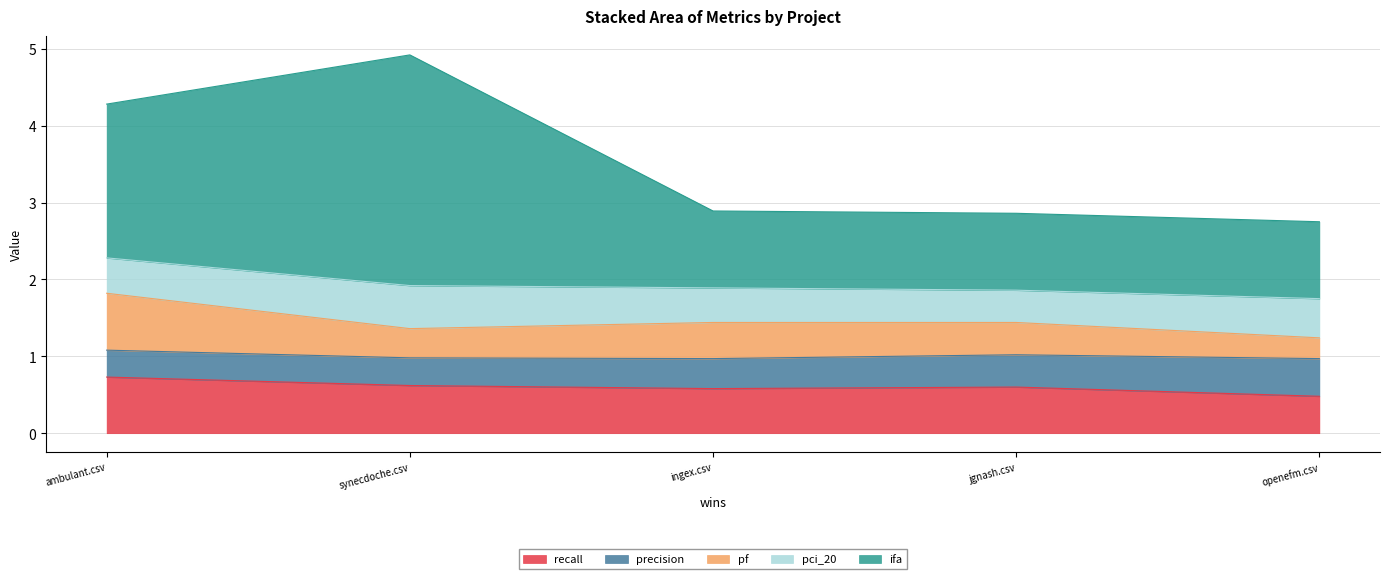

Which series has the widest spread of values?

ifa